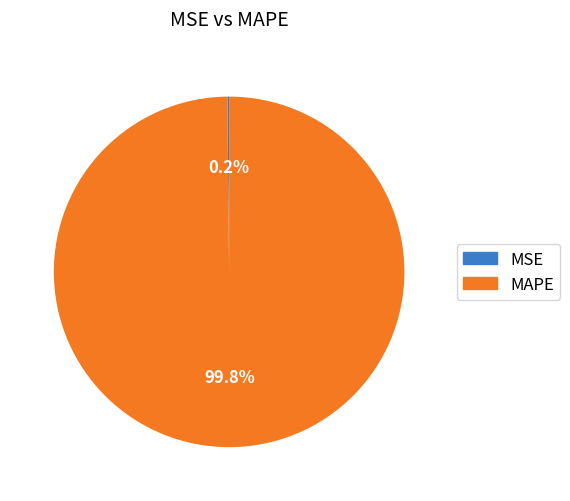

What is the largest slice in the pie chart?

MAPE